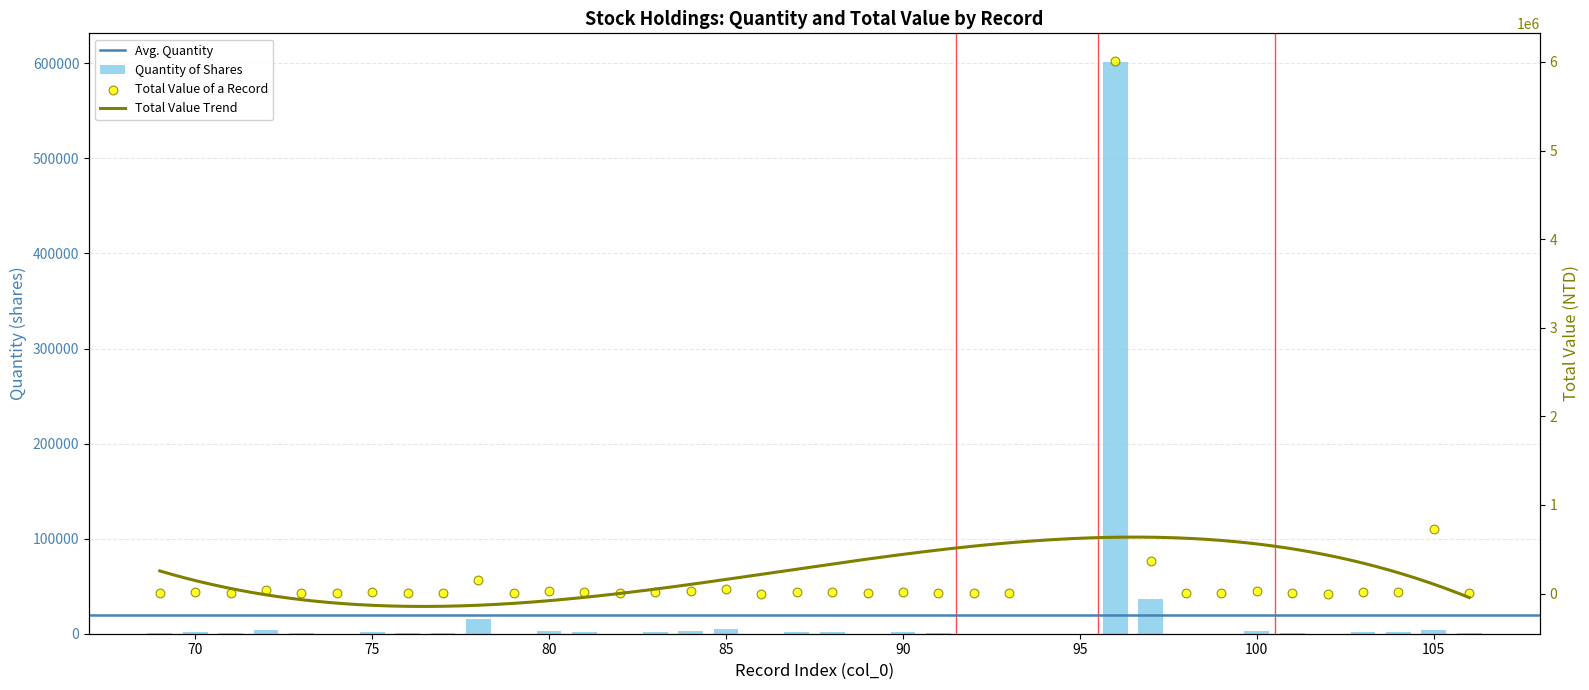

At how many categories does at least one series exceed 1433391?

1